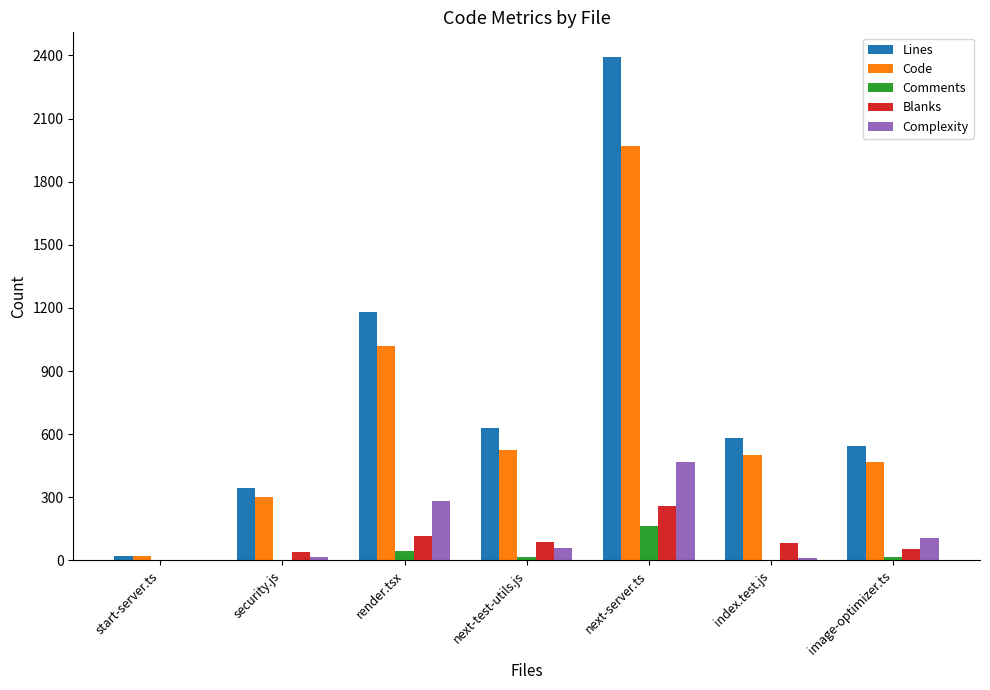

Are the bars grouped side by side (vs. stacked)?

Yes